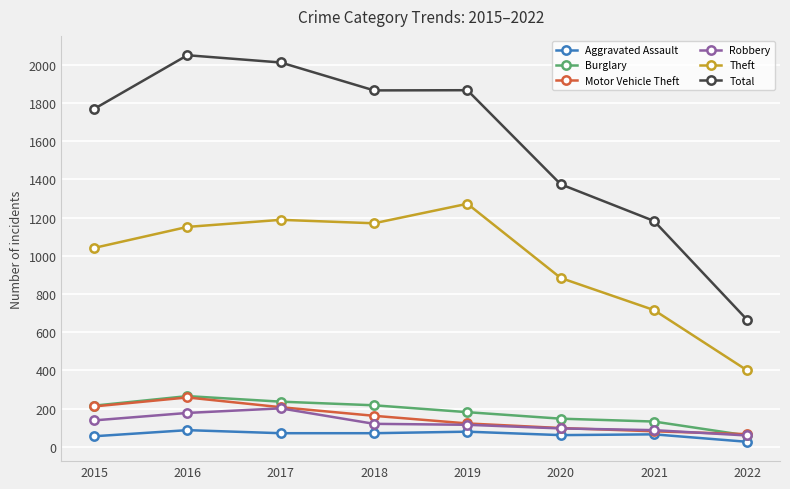

At which label does Theft reach its minimum?

2022